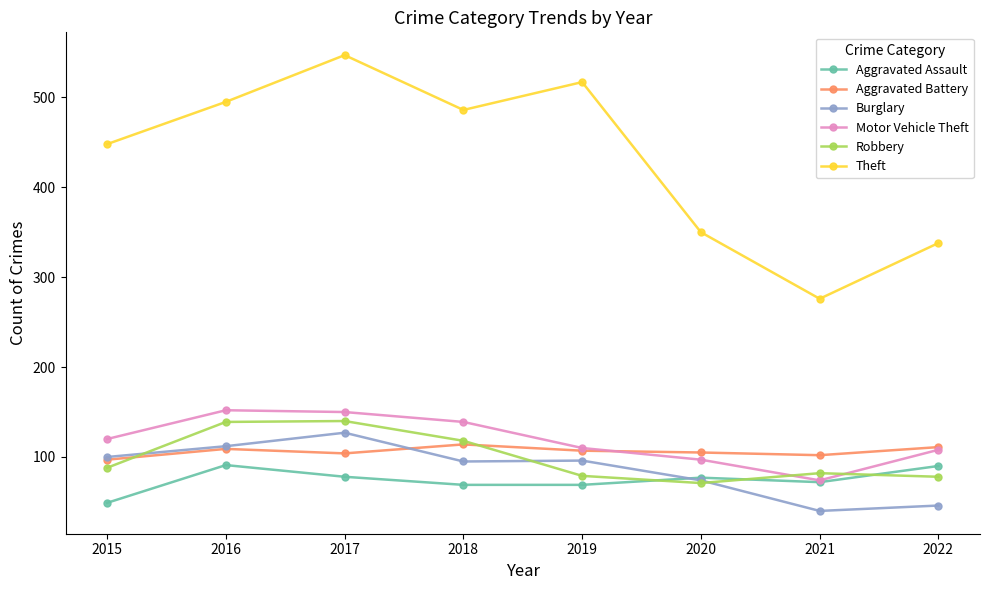

At how many categories does at least one series exceed 185?

8